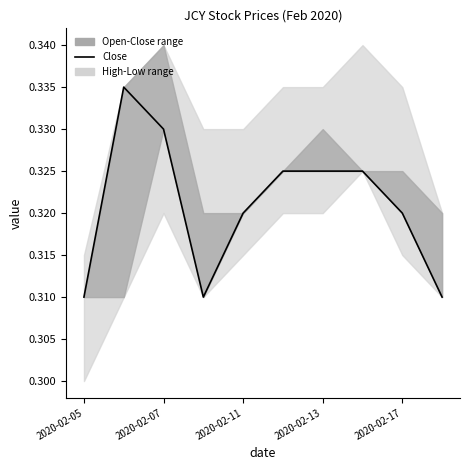

How many interior local peaks (higher than both neighbors) does the data have?

1